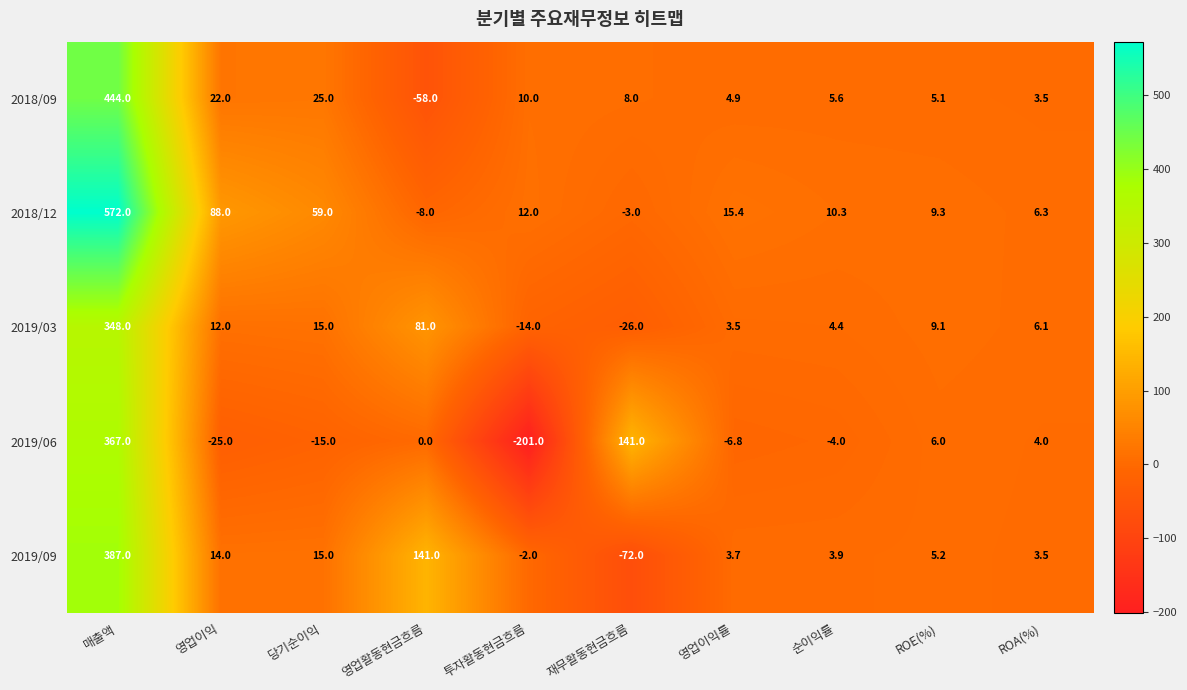

How many positive values does the 2018/09 series have?

9